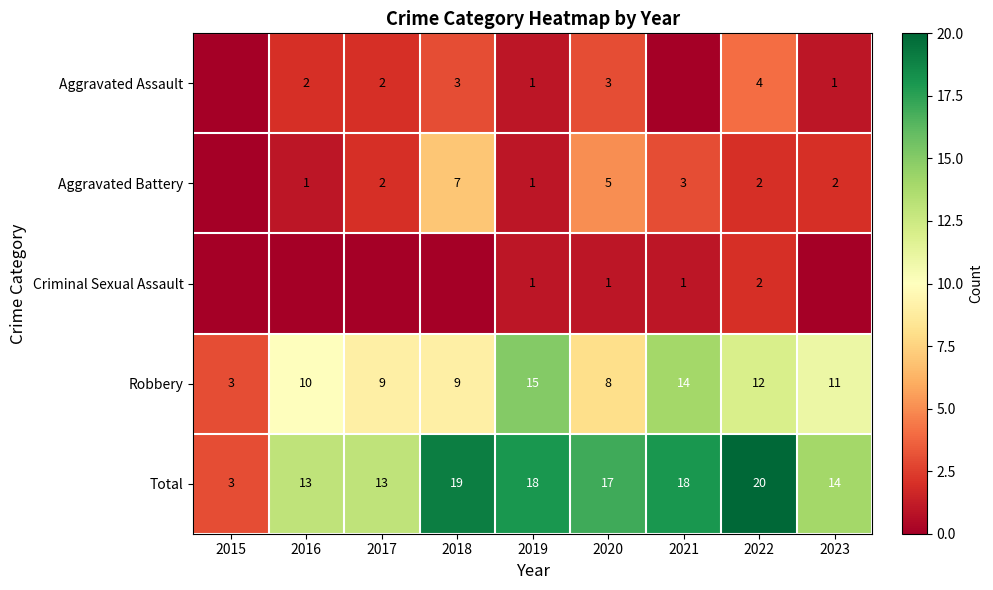

What is the difference between the Aggravated Battery values at 2022 and 2020?

3